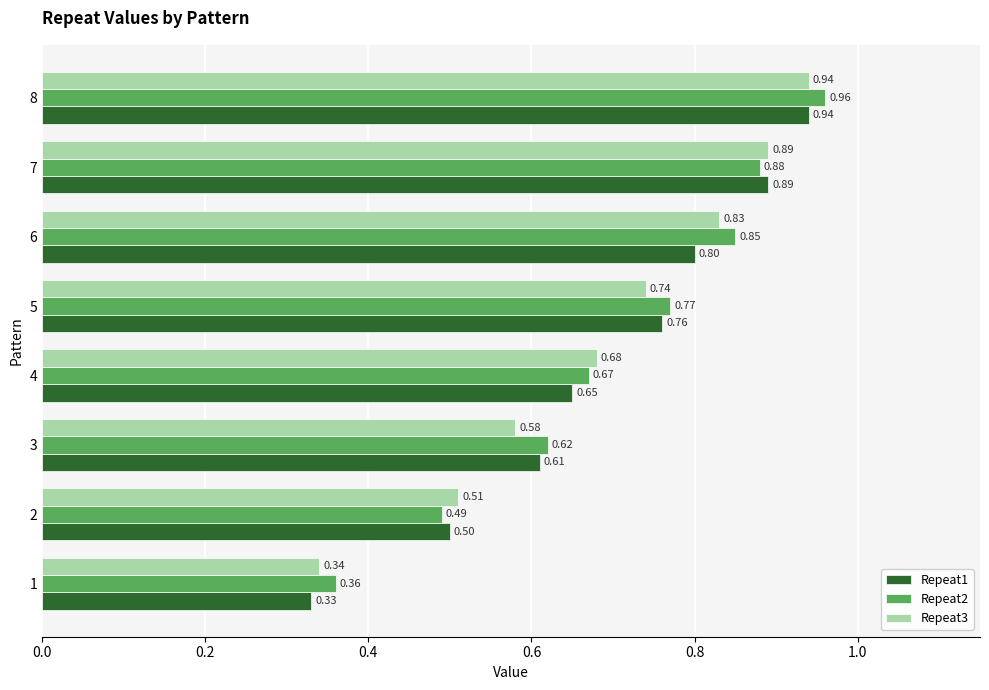

What is the total value across all series at 4?

2.0